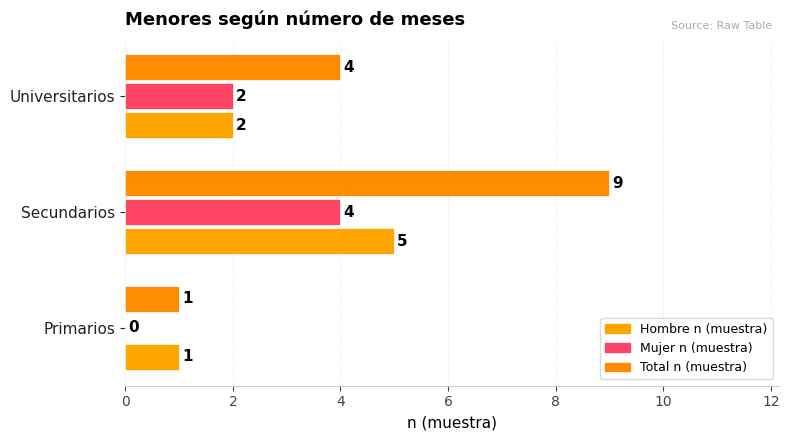

Which series has the largest total across all categories?

Total n (muestra)